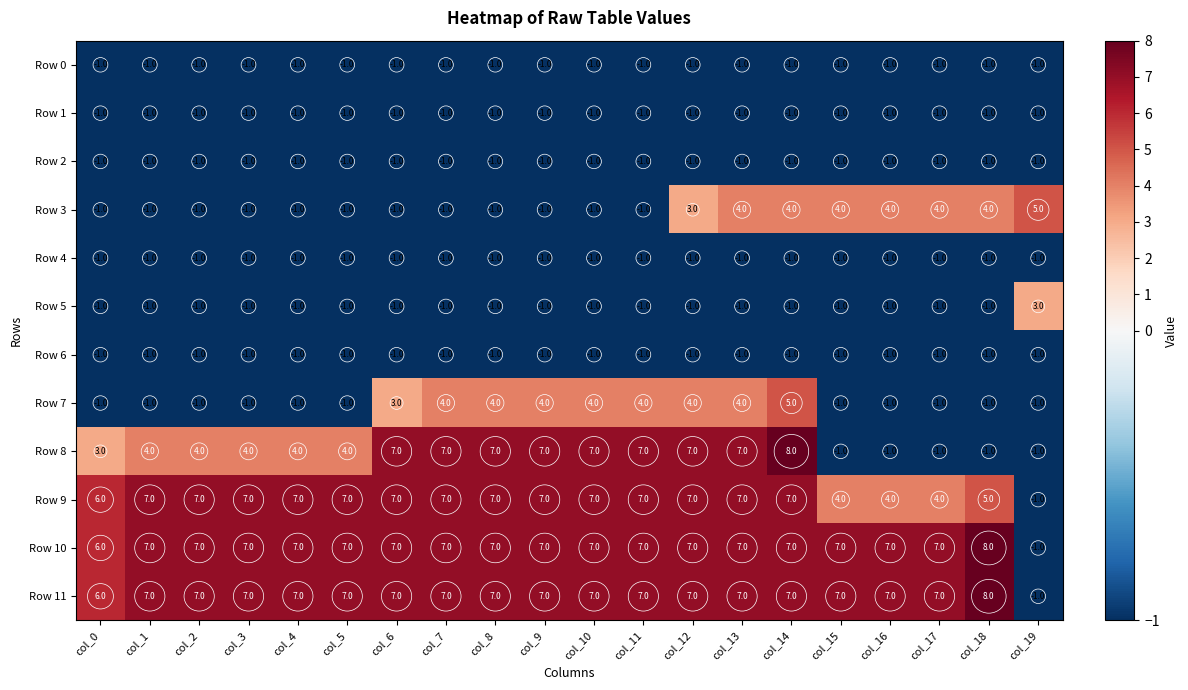

Count the number of data series in this chart.

12